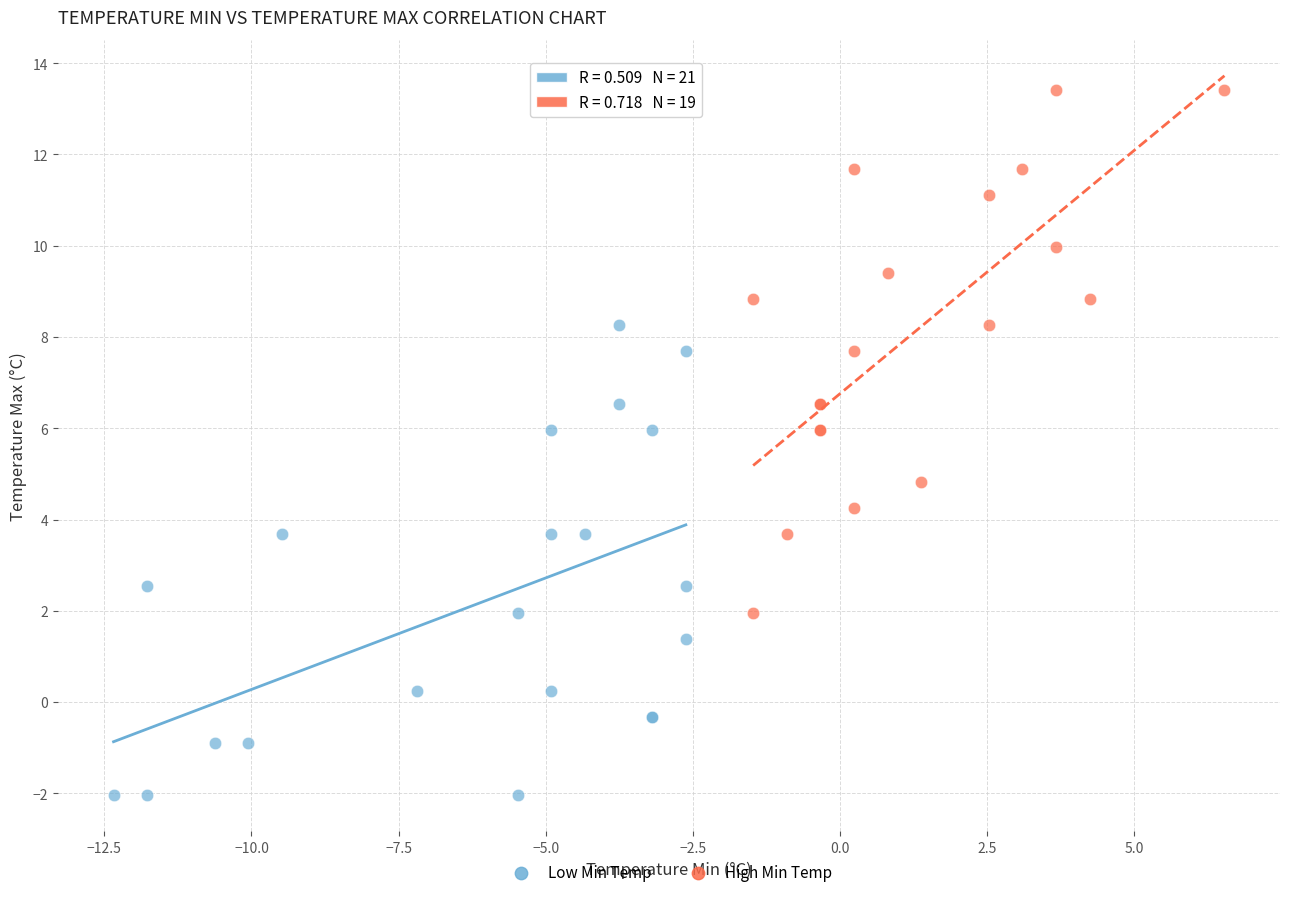

Which series has the largest Y range (max minus min)?

High Min Temp